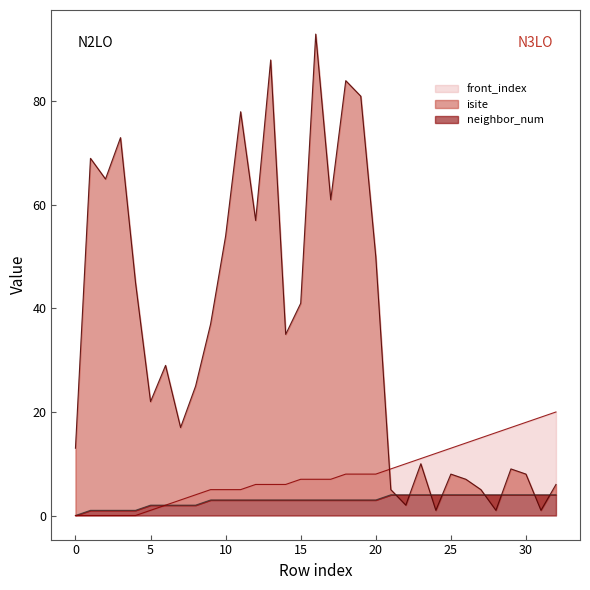

How many data points in neighbor_num are less than 3?

9